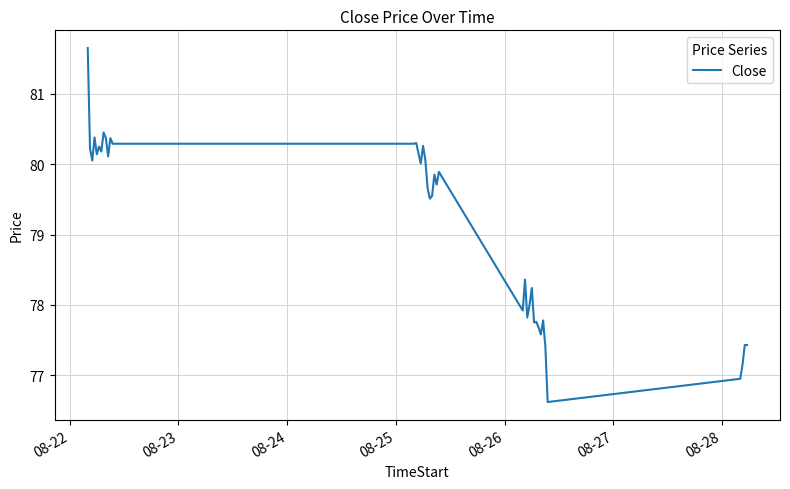

What is the minimum value shown in the chart?

76.6